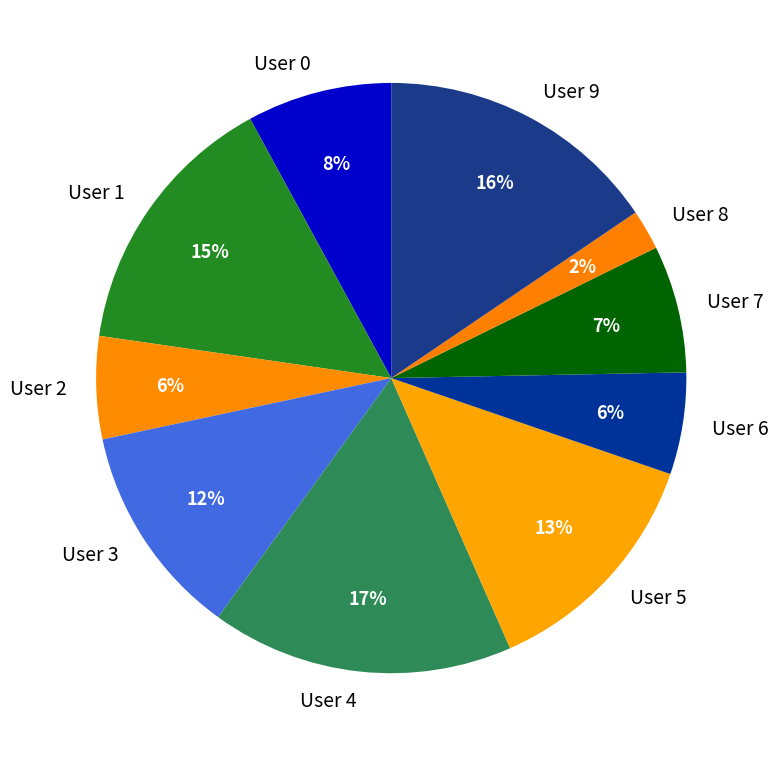

Is it true that User 0 is 1% of the pie?

False